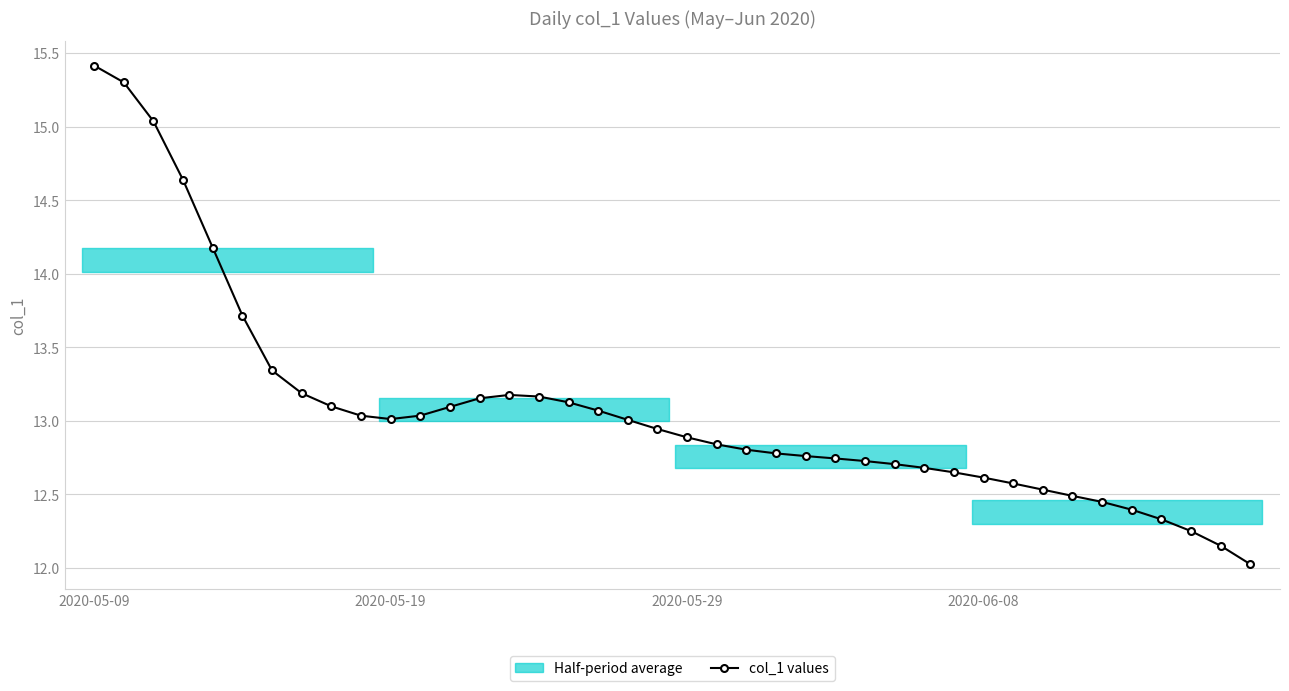

What is the difference between the maximum and minimum values?

3.4